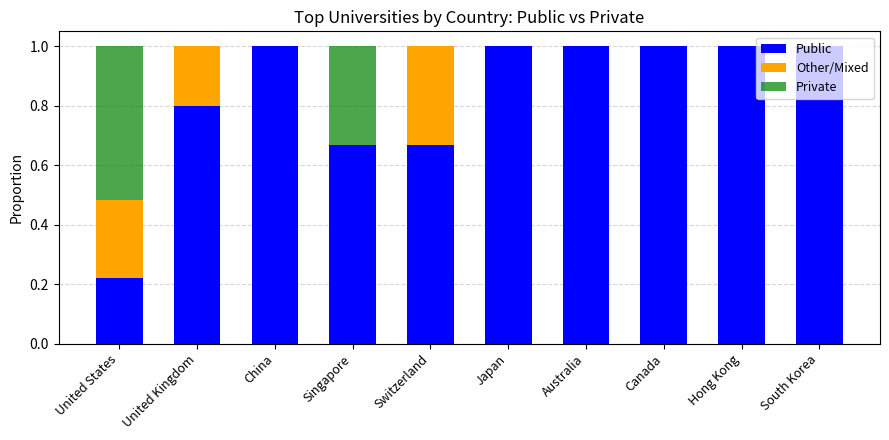

Is it true that Public equals 1.0 at China?

True